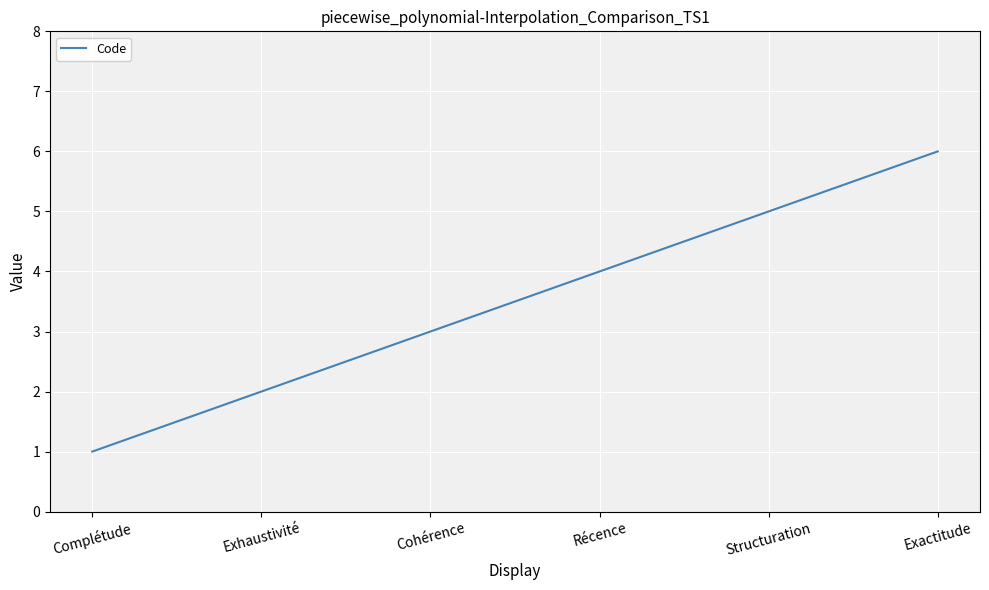

Reading right to left, list all the values displayed in this chart.

Exactitude=6	Structuration=5	Récence=4	Cohérence=3	Exhaustivité=2	Complétude=1